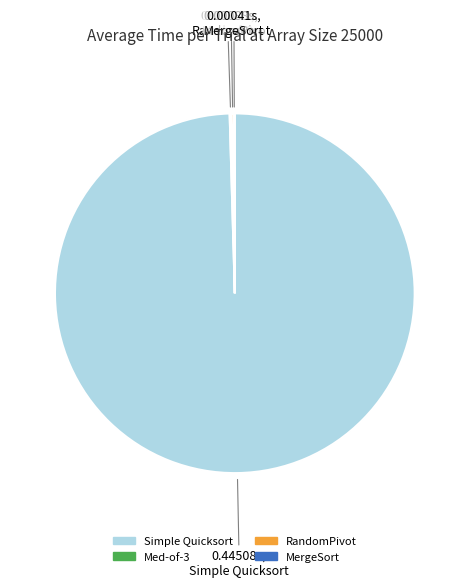

Does any single category account for the majority?

Yes